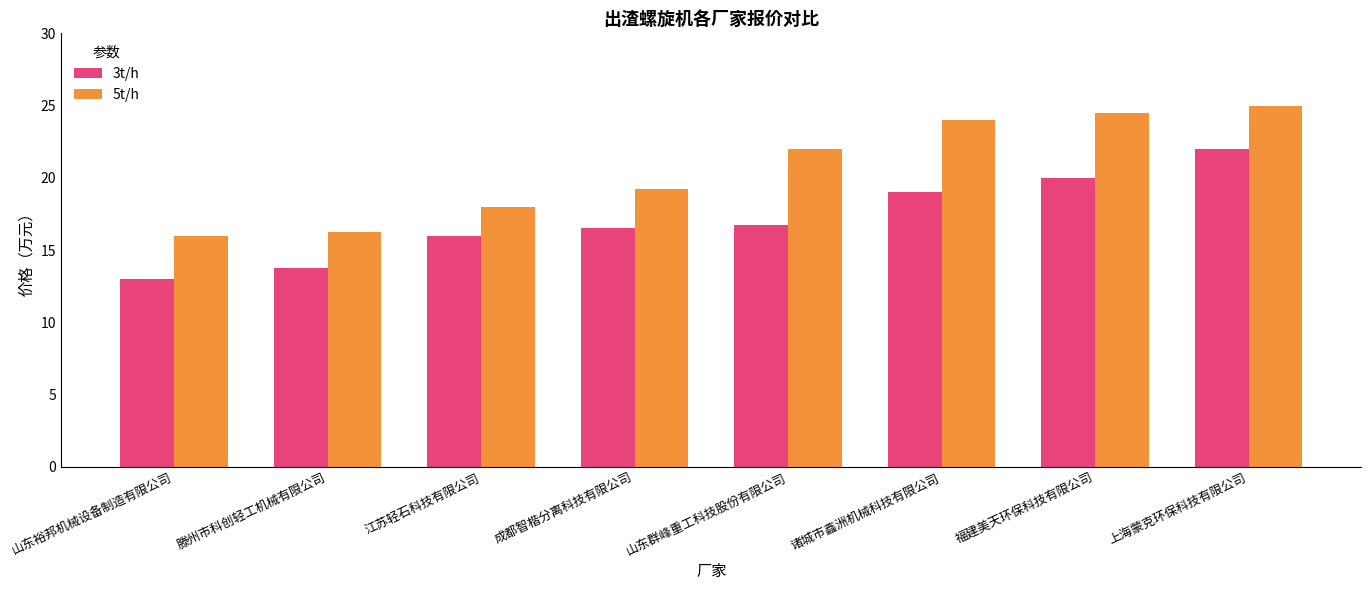

Rank the series by their average value, from lowest to highest.

3t/h, 5t/h